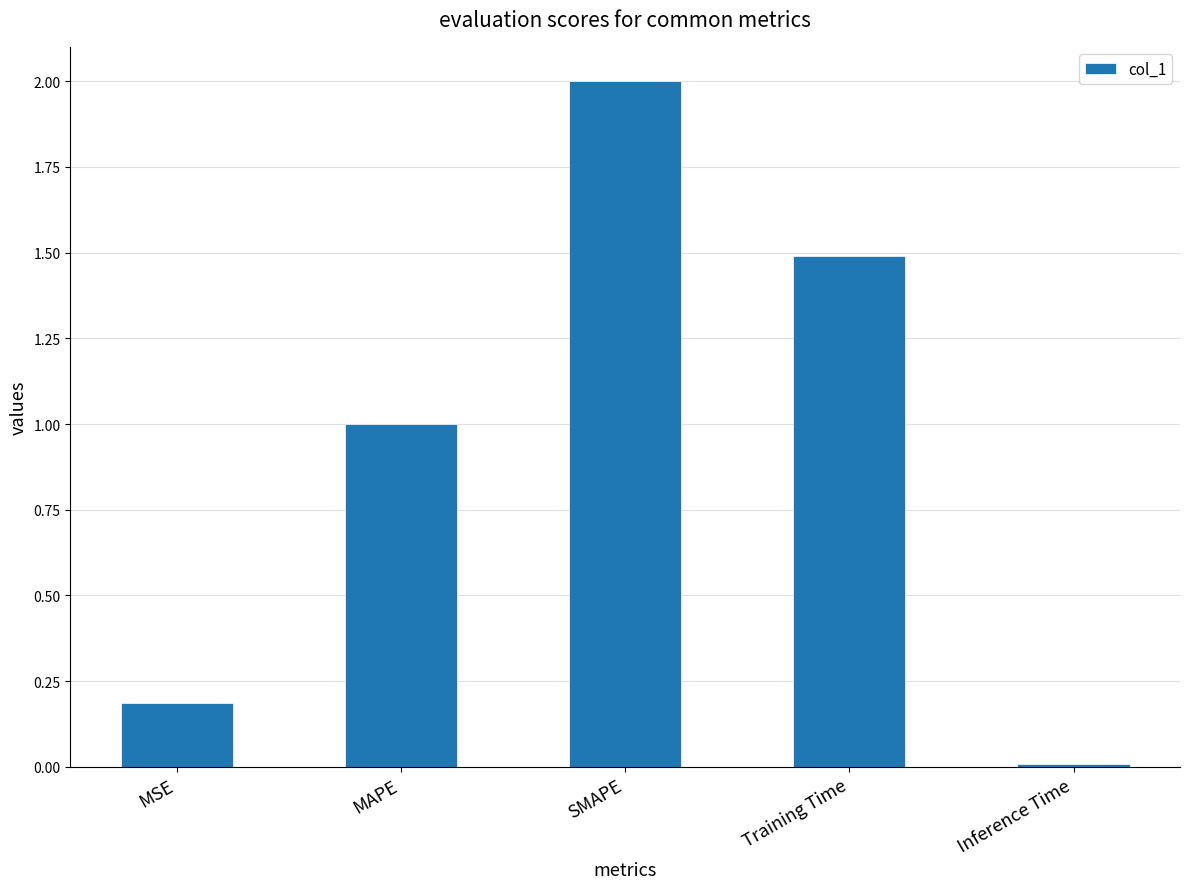

Is it true that the value at Training Time is 2.5?

False